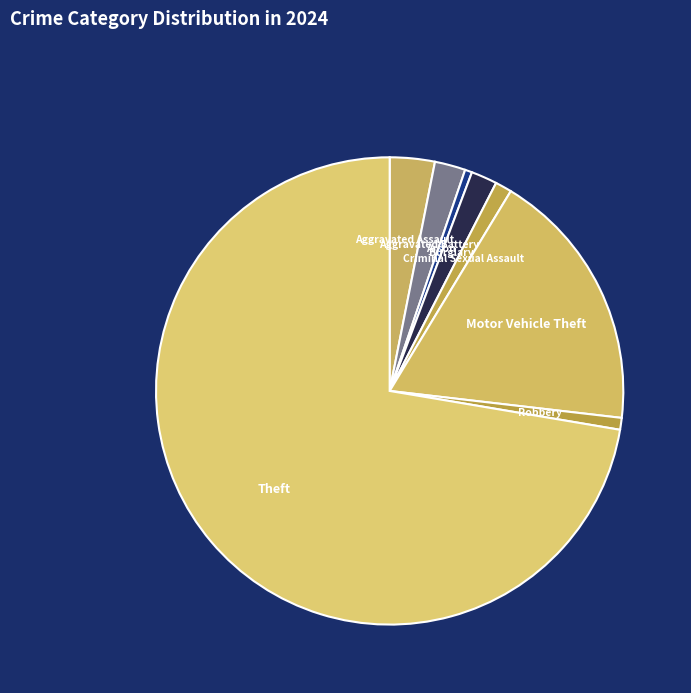

What is the ratio of the value at Burglary to the value at Arson?

3.7